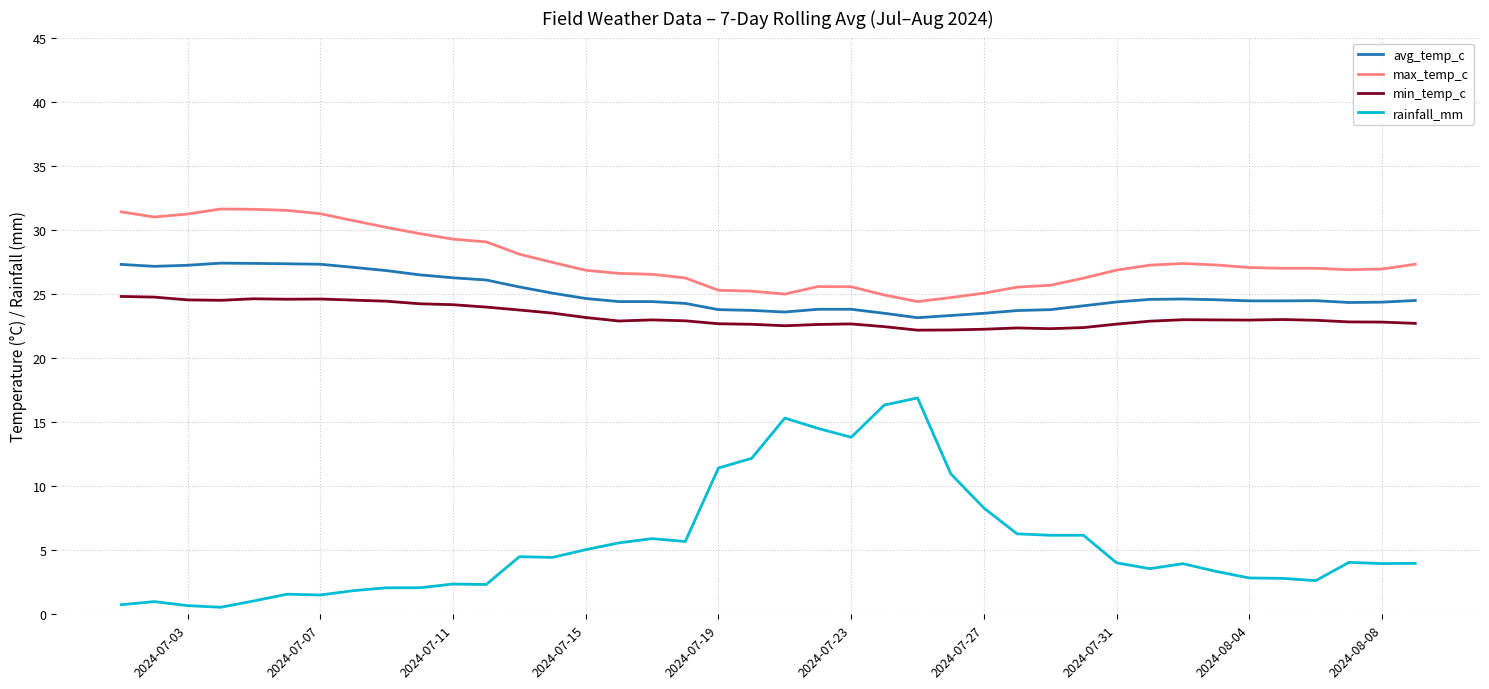

How many lines are shown in the chart?

4